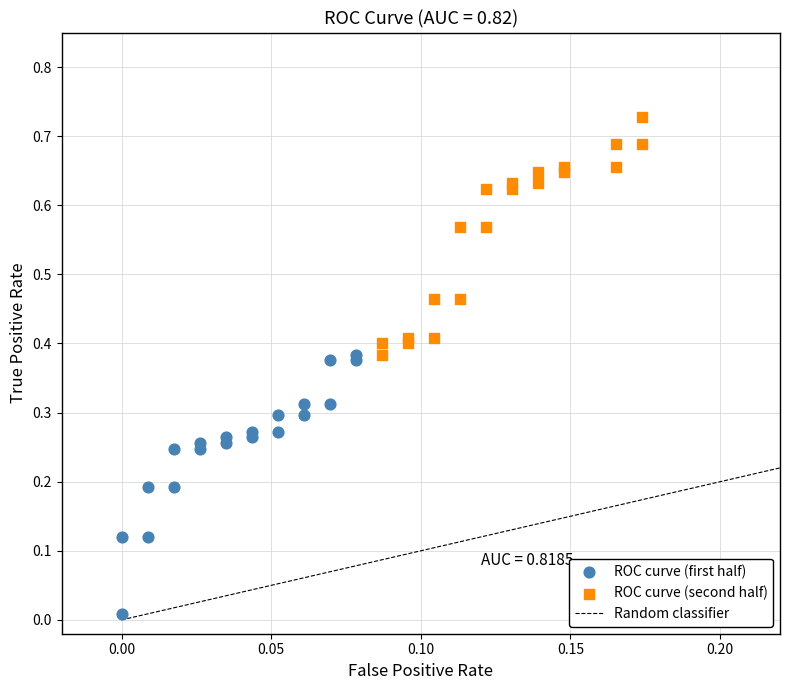

Which series contains the lowest Y value?

ROC curve (first half)